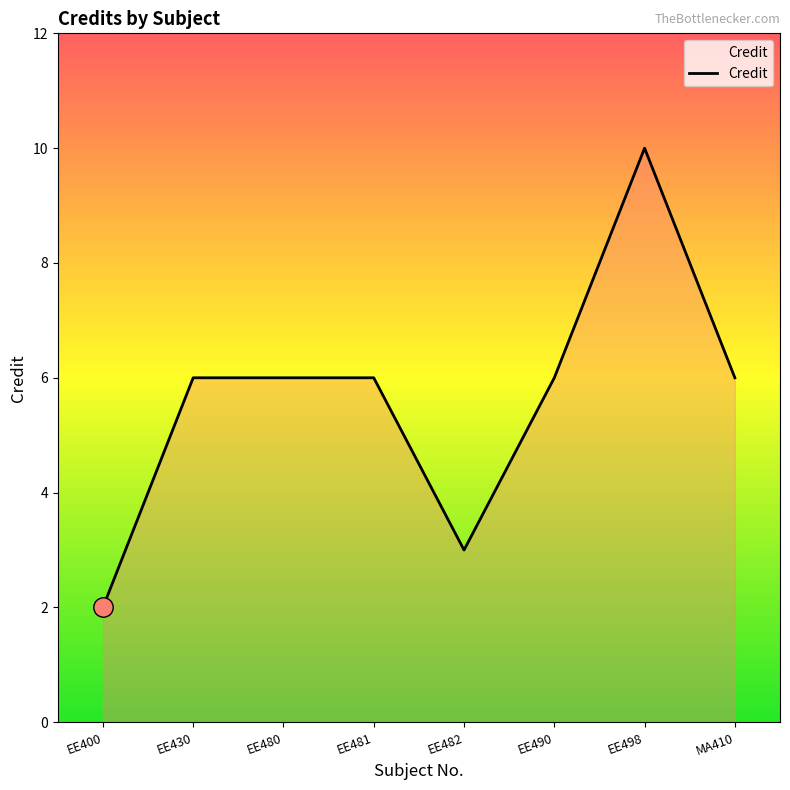

What is the change in value from EE498 to MA410?

-4